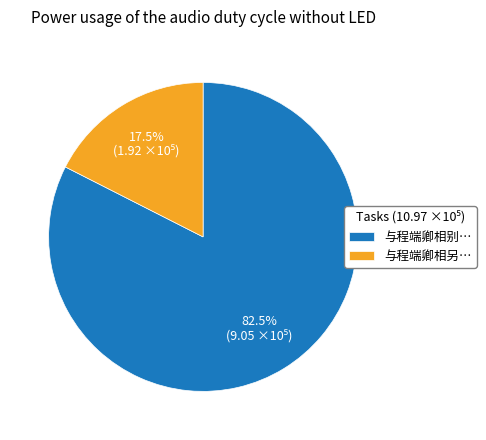

What percentage do 与程端卿相另… and 与程端卿相别… together represent?

100.0%